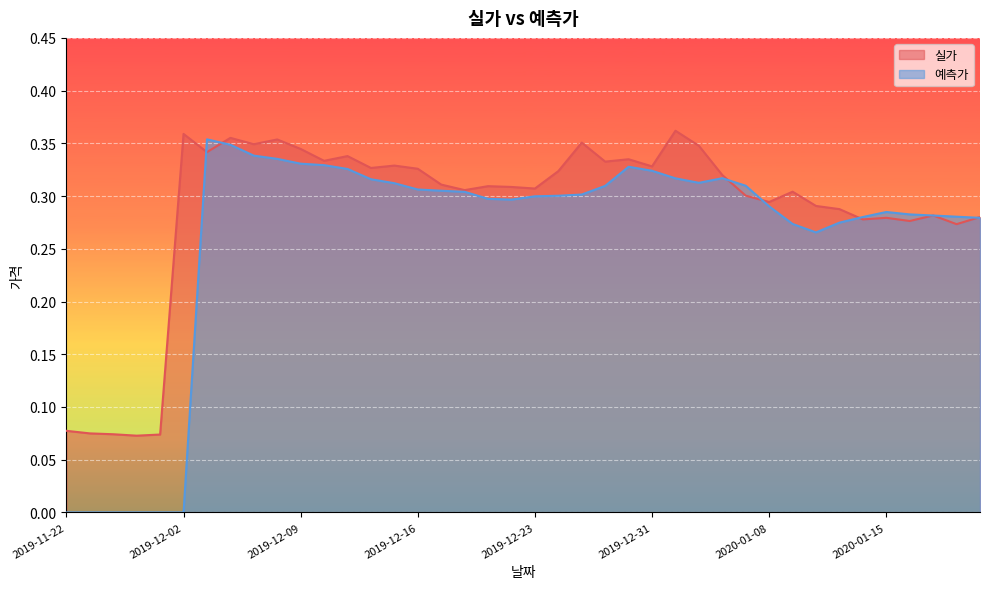

Count the 실가 values in the range 0 to 1.

40